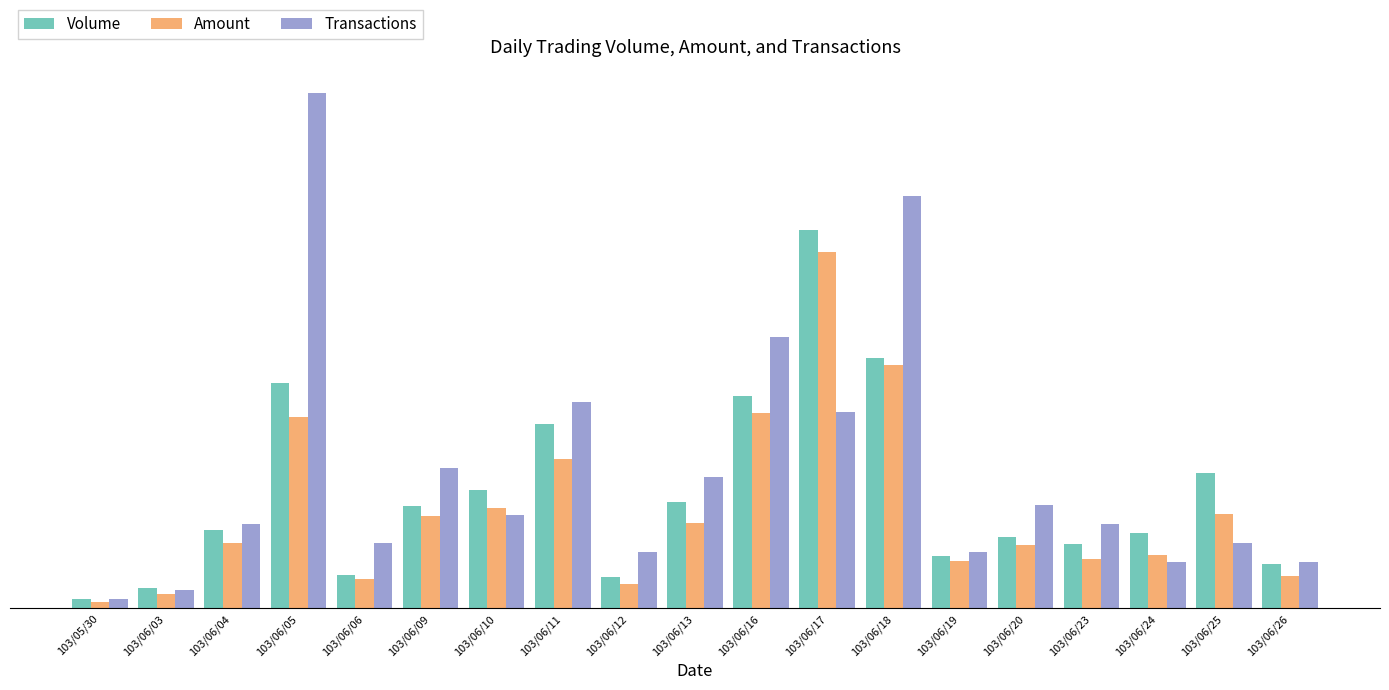

List the series in order of their overall mean, highest first.

Transactions, Volume, Amount